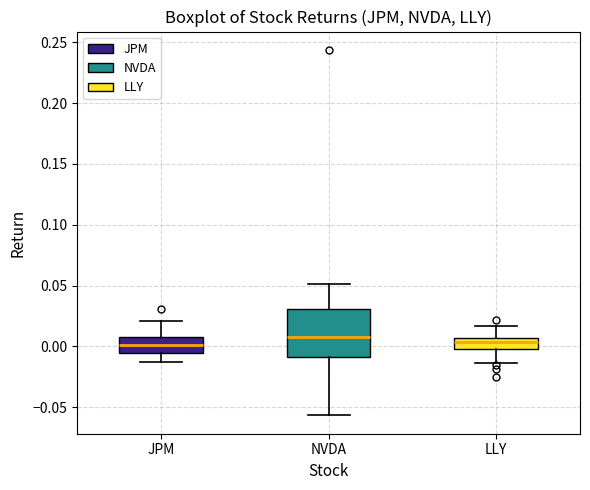

Reading left to right, read every box against the y-axis: the position of its median line, the range the box covers, and the ends of its whiskers. The values are not printed on the chart, so give them approximately, as read against the axis.

JPM: median 0.000, box -0.005 to 0.010, whiskers -0.015 to 0.020
NVDA: median 0.010, box -0.010 to 0.030, whiskers -0.055 to 0.050
LLY: median 0.005 (inside the box), box 0.000 to 0.005, whiskers -0.015 to 0.015